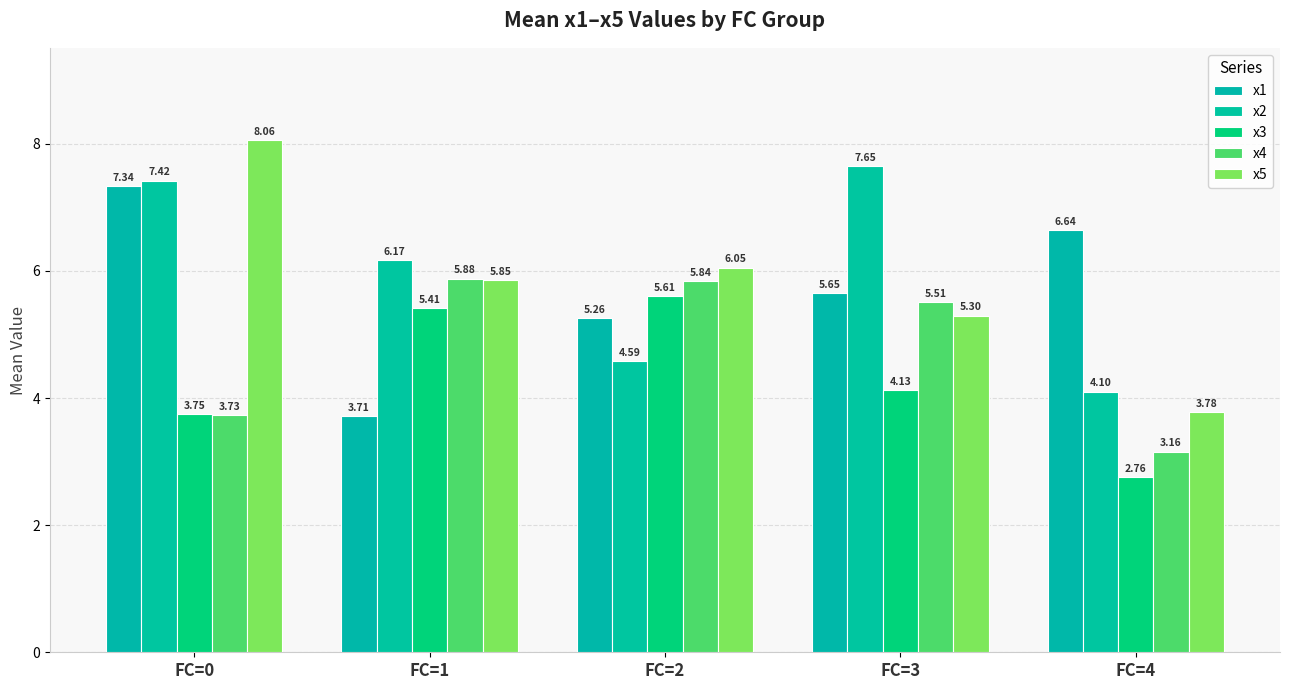

Which has a higher value, FC=1 or FC=3?

FC=3